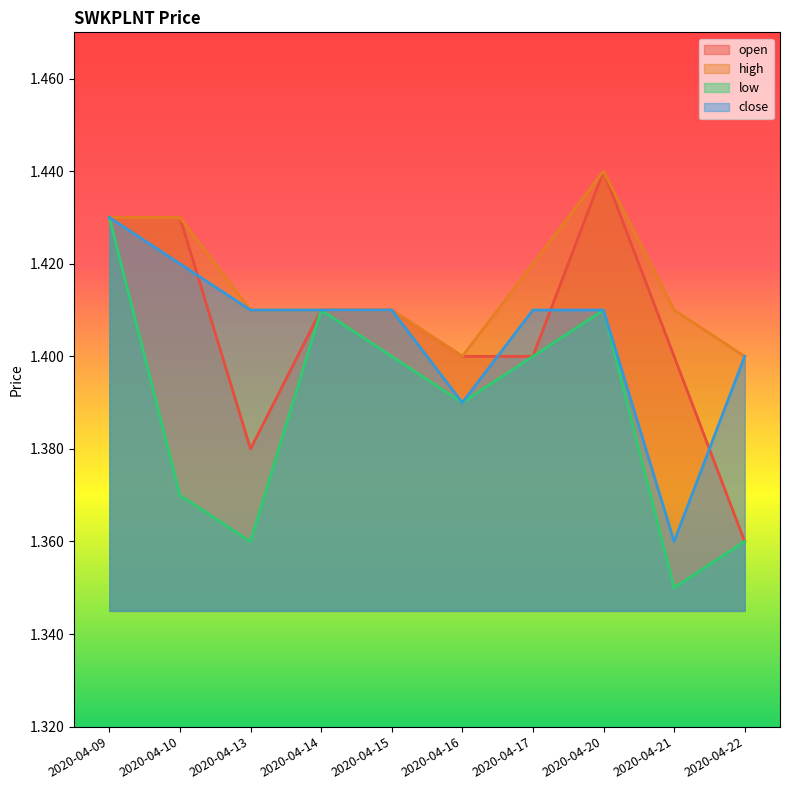

How many series are shown in this chart?

4